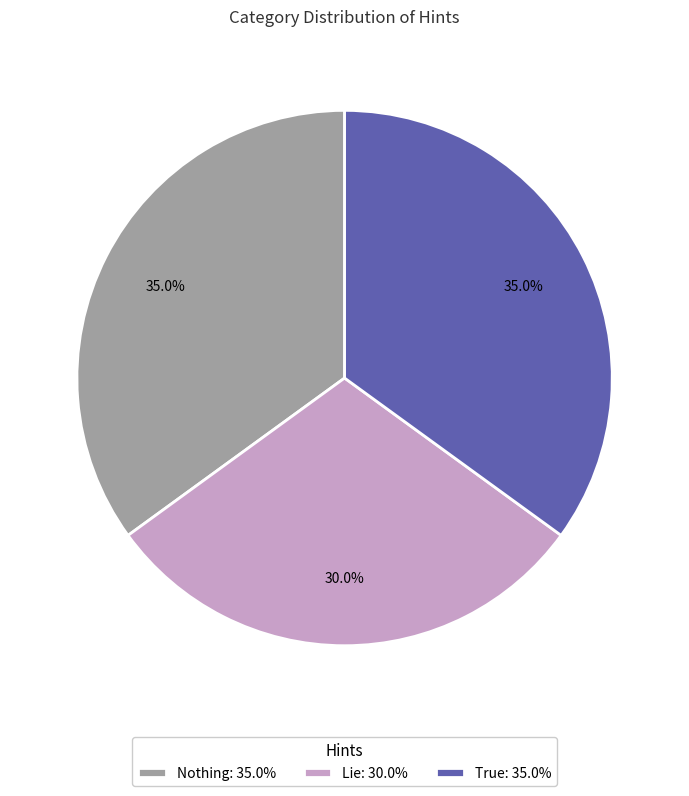

Does any single category account for the majority?

No